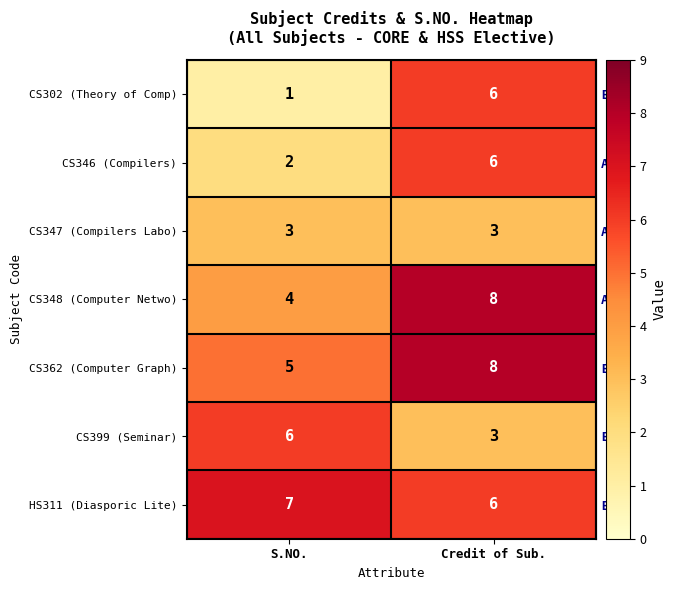

The value of HS311 (Diasporic Lite) at Credit of Sub. is 6. True or false?

True